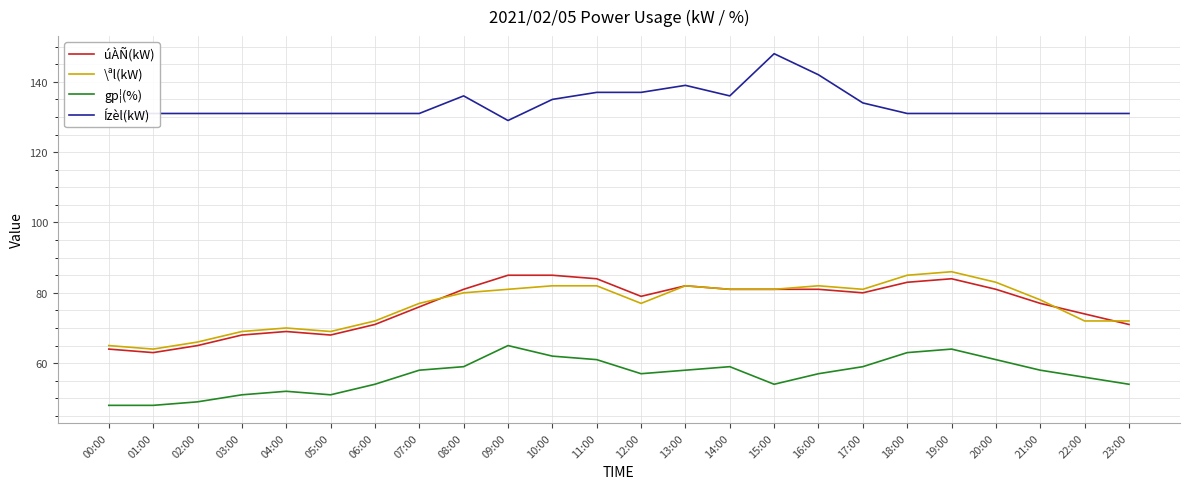

Reading left to right, list all the values displayed in this chart.

úÀÑ(kW): 00:00=64	01:00=63	02:00=65	03:00=68	04:00=69	05:00=68	06:00=71	07:00=76	08:00=81	09:00=85	10:00=85	11:00=84	12:00=79	13:00=82	14:00=81	15:00=81	16:00=81	17:00=80	18:00=83	19:00=84	20:00=81	21:00=77	22:00=74	23:00=71
\ªl(kW): 00:00=65	01:00=64	02:00=66	03:00=69	04:00=70	05:00=69	06:00=72	07:00=77	08:00=80	09:00=81	10:00=82	11:00=82	12:00=77	13:00=82	14:00=81	15:00=81	16:00=82	17:00=81	18:00=85	19:00=86	20:00=83	21:00=78	22:00=72	23:00=72
gp¦(%): 00:00=48	01:00=48	02:00=49	03:00=51	04:00=52	05:00=51	06:00=54	07:00=58	08:00=59	09:00=65	10:00=62	11:00=61	12:00=57	13:00=58	14:00=59	15:00=54	16:00=57	17:00=59	18:00=63	19:00=64	20:00=61	21:00=58	22:00=56	23:00=54
Ízèl(kW): 00:00=131	01:00=131	02:00=131	03:00=131	04:00=131	05:00=131	06:00=131	07:00=131	08:00=136	09:00=129	10:00=135	11:00=137	12:00=137	13:00=139	14:00=136	15:00=148	16:00=142	17:00=134	18:00=131	19:00=131	20:00=131	21:00=131	22:00=131	23:00=131